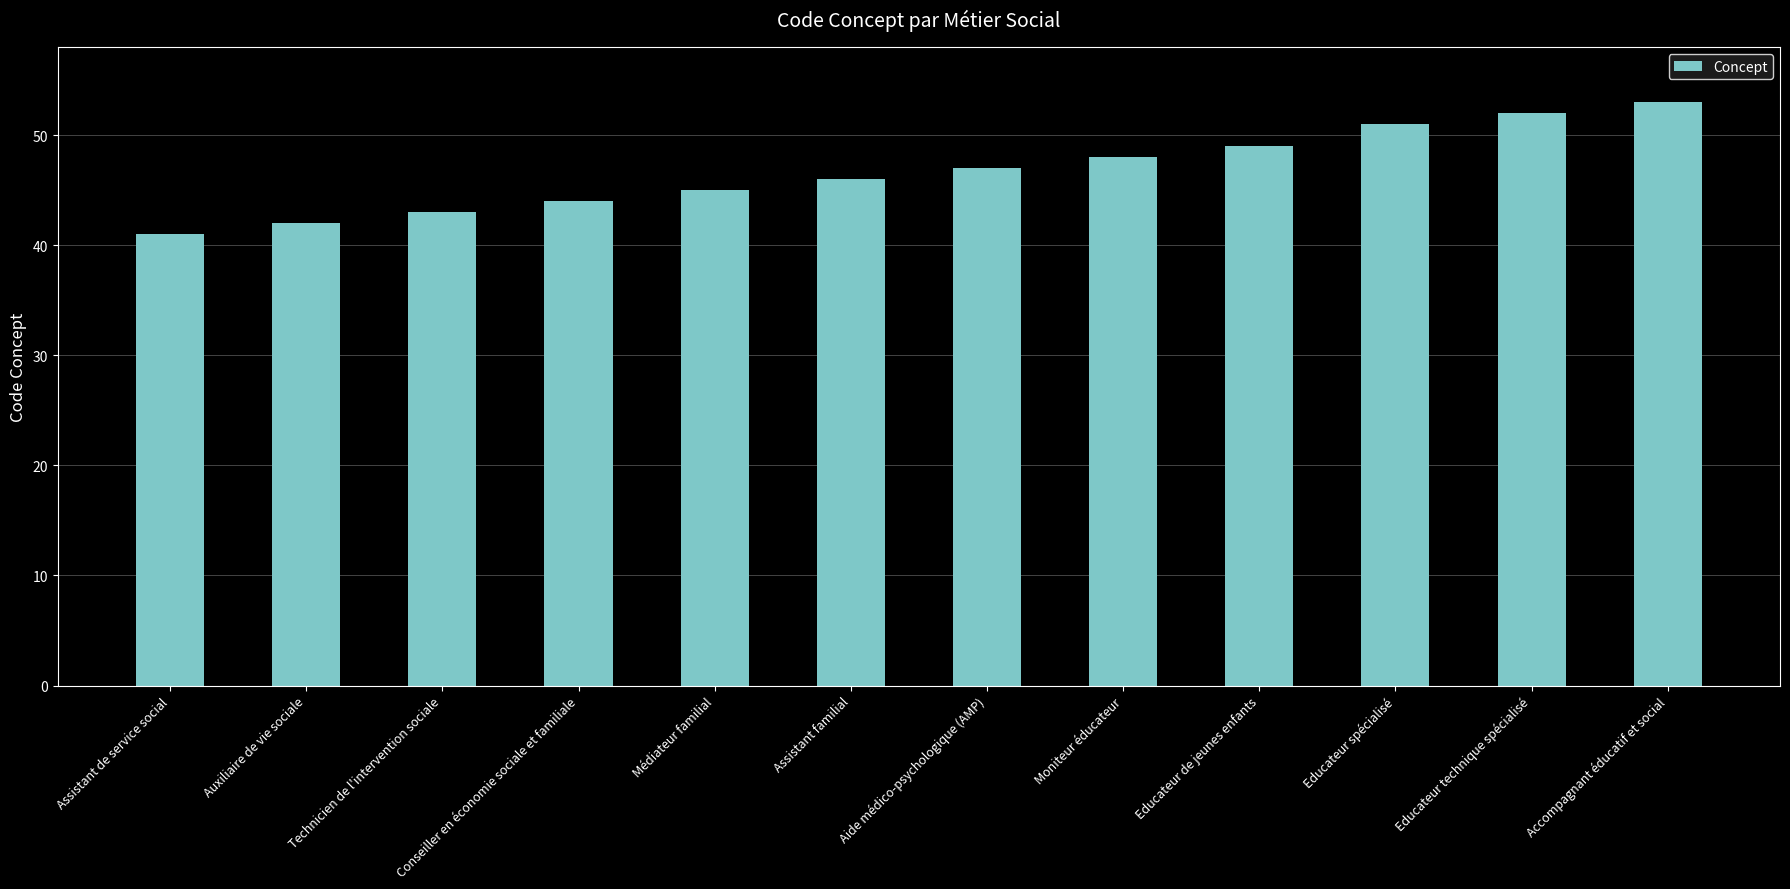

Approximately how many times larger is the value at Conseiller en économie sociale et familiale compared to Aide médico-psychologique (AMP)?

0.9